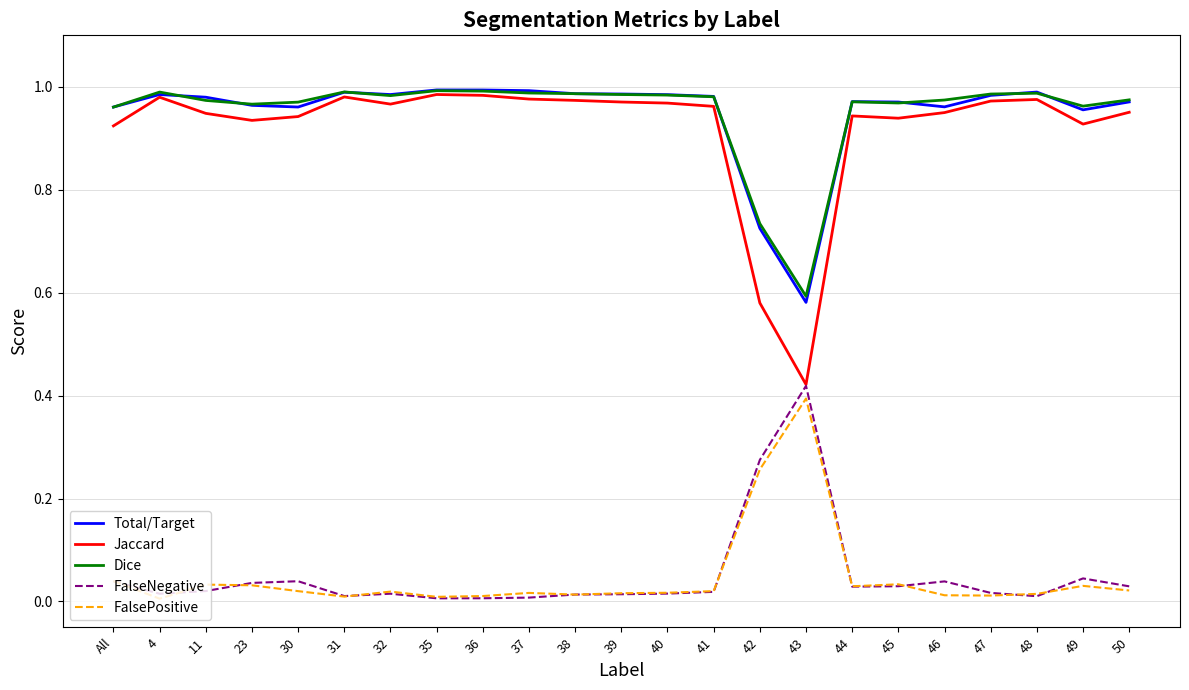

Where is the first local maximum for Jaccard?

4